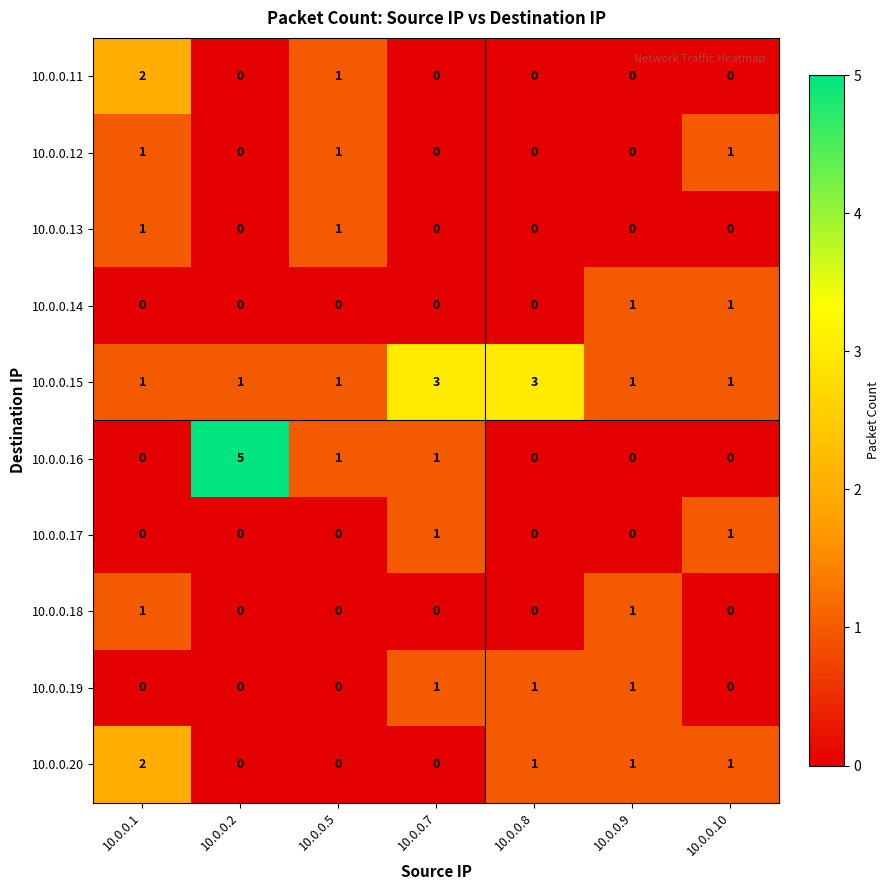

The value of 10.0.0.12 at 10.0.0.1 is 1. True or false?

True